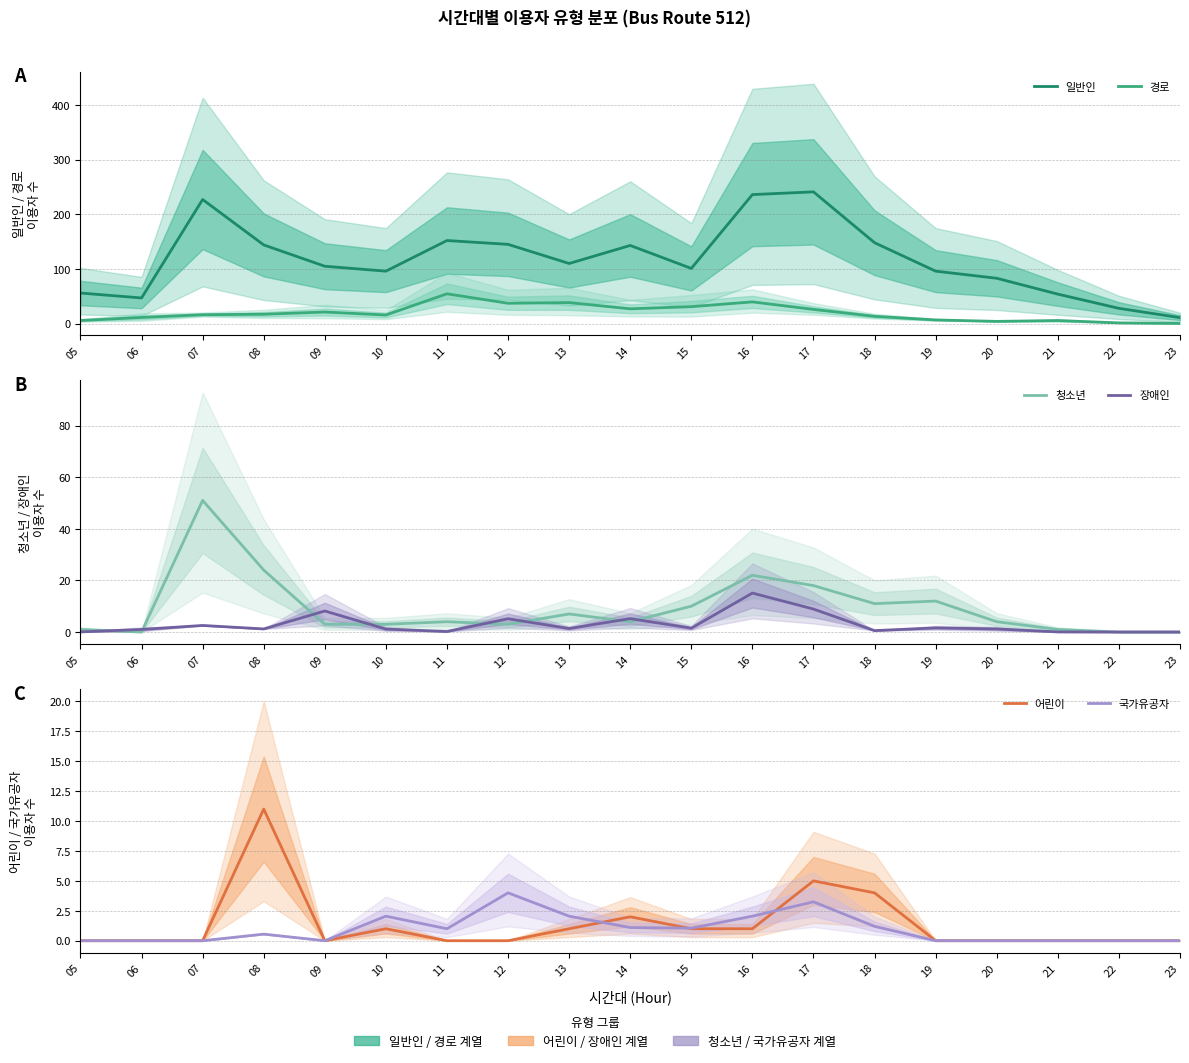

At how many categories does at least one series exceed 204?

3